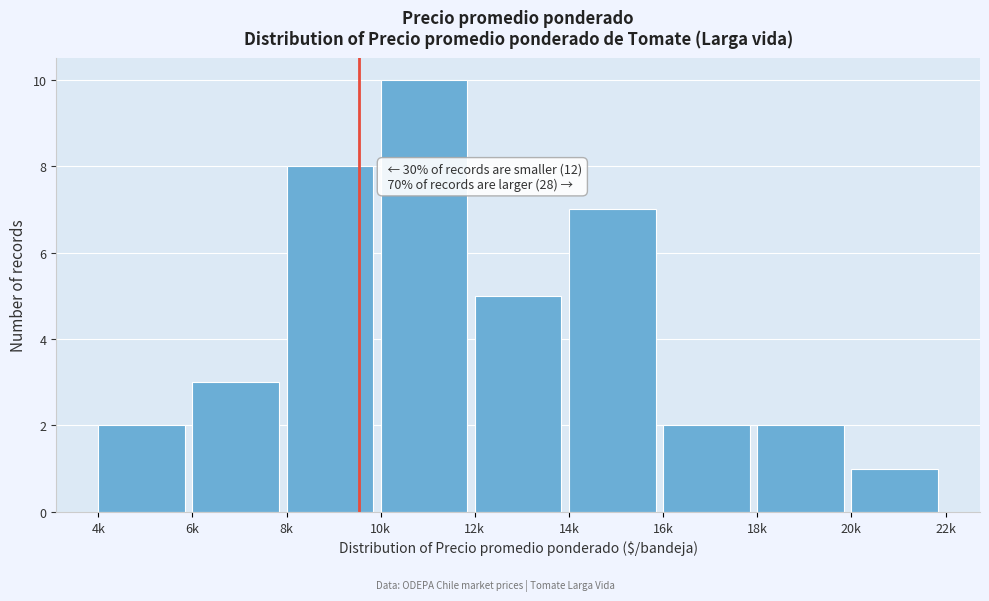

Reading right to left, transcribe all the data shown in this chart.

20k=1	18k=2	16k=2	14k=7	12k=5	10k=10	8k=8	6k=3	4k=2